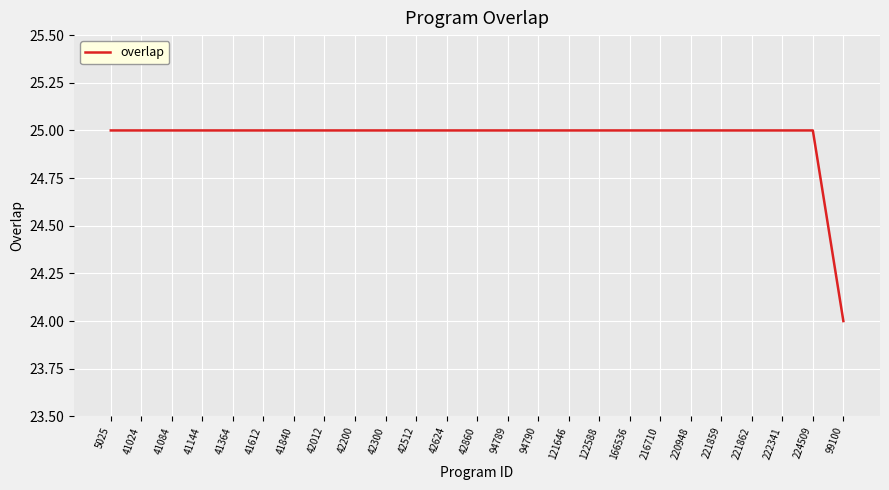

Reading left to right, what are all the values shown in this chart?

25	25	25	25	25	25	25	25	25	25	25	25	25	25	25	25	25	25	25	25	25	25	25	25	24